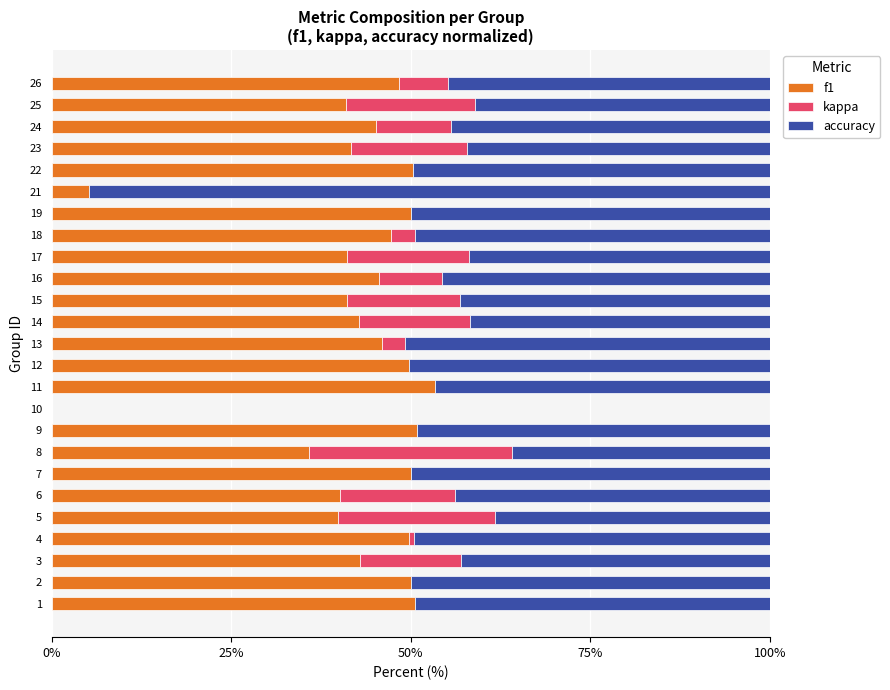

What are all the series names shown in the legend?

f1, kappa, accuracy